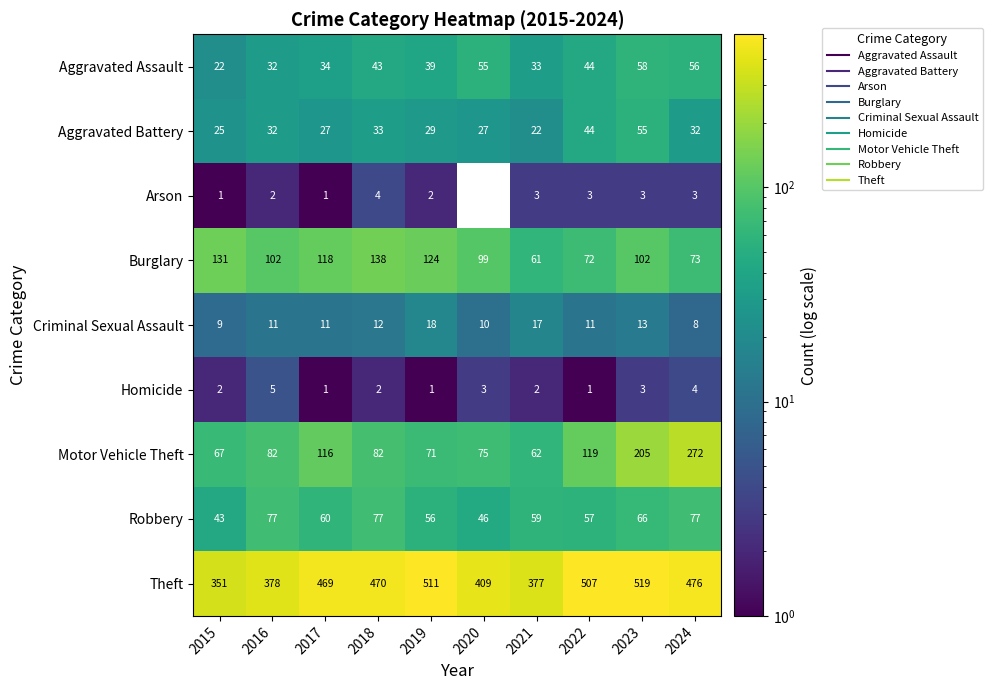

How many values in the Arson series are below 3?

5